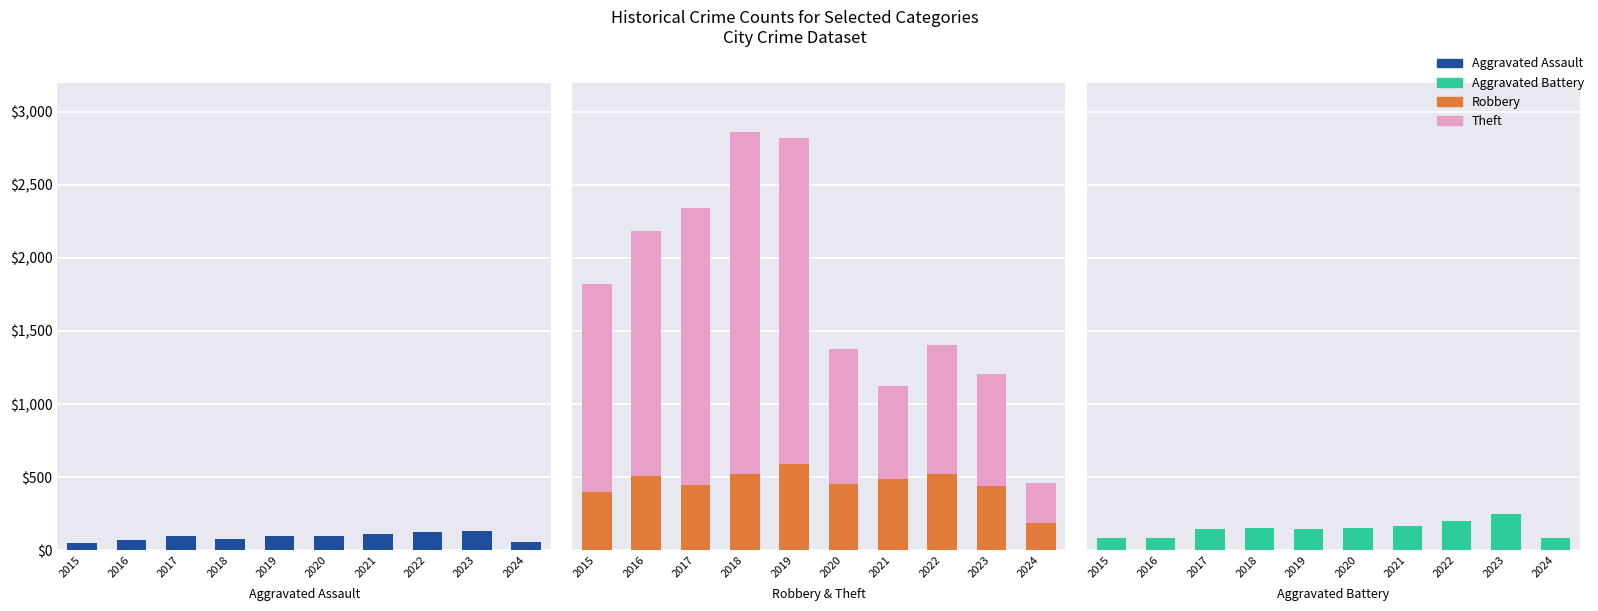

What is the total value across all series at 2024?

599